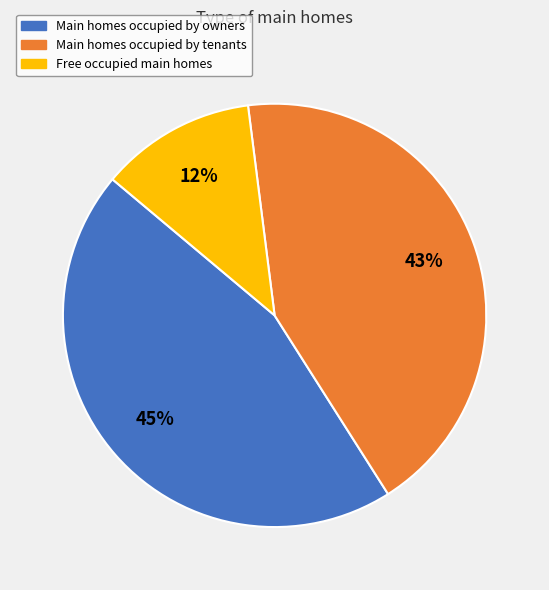

Is there any slice that represents more than half of the pie?

No